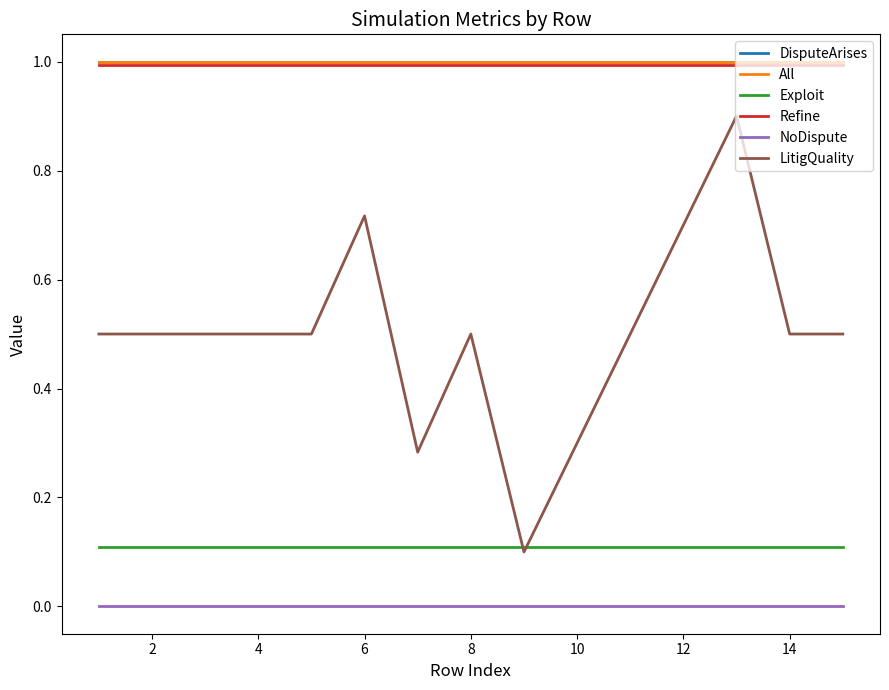

Is this an area chart (filled region under the line)?

No